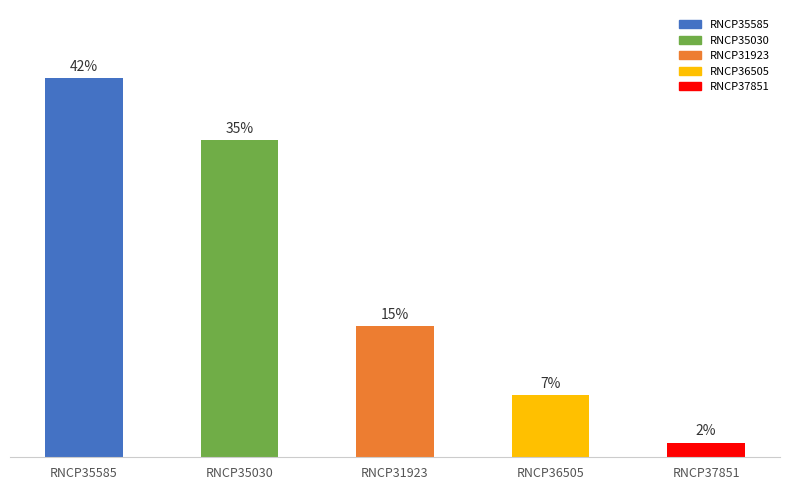

What is the label of the 3rd bar from the left?

RNCP31923